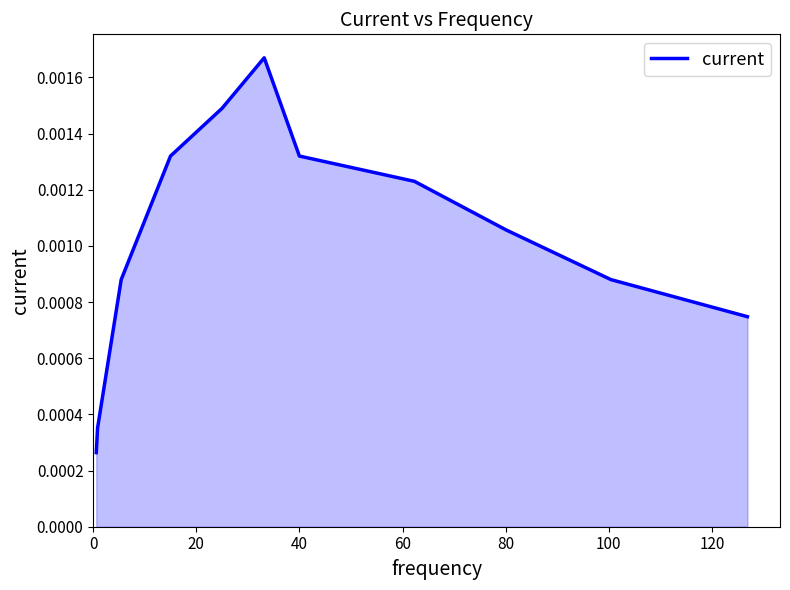

How many interior local peaks (higher than both neighbors) does the data have?

1